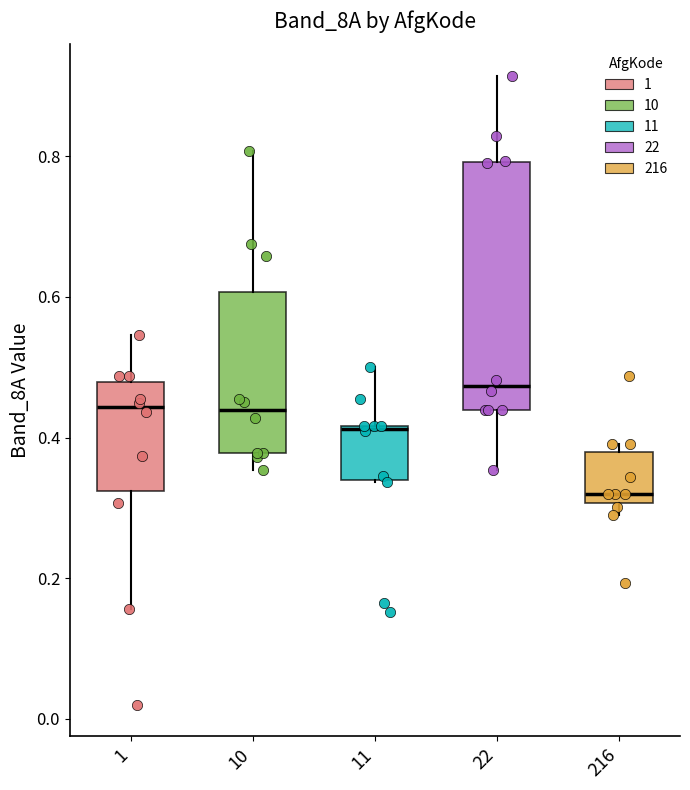

Reading left to right, read every box against the y-axis: the position of its median line, the range the box covers, and the ends of its whiskers. The values are not printed on the chart, so give them approximately, as read against the axis.

1: median 0.44, box 0.32 to 0.48, whiskers 0.16 to 0.54
10: median 0.44, box 0.38 to 0.60, whiskers 0.36 to 0.80
11: median 0.42 (drawn on the box's upper edge), box 0.34 to 0.42, whiskers 0.34 to 0.50
22: median 0.48, box 0.44 to 0.80, whiskers 0.36 to 0.92
216: median 0.32, box 0.30 to 0.38, whiskers 0.28 to 0.40